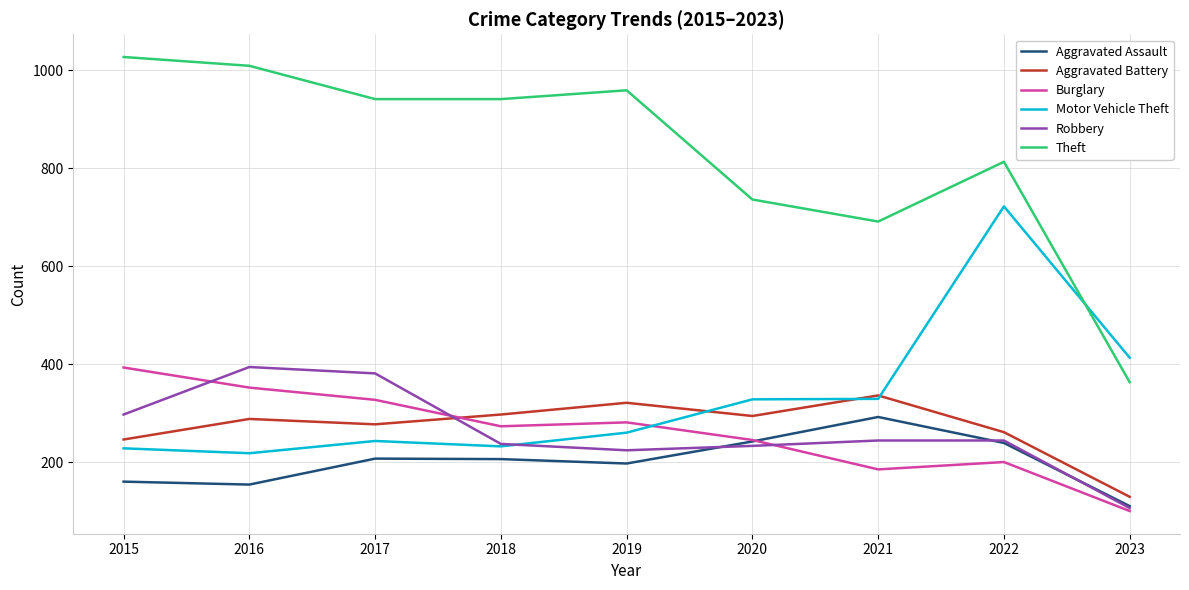

Where does the Burglary series first go above 273?

2015